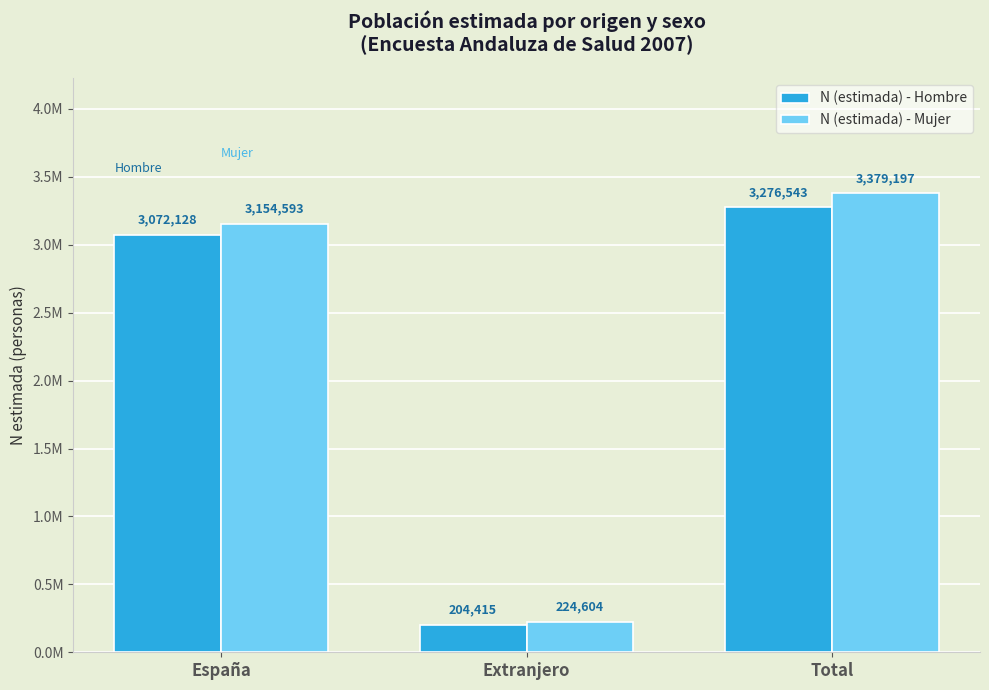

Does the chart contain any negative values?

No